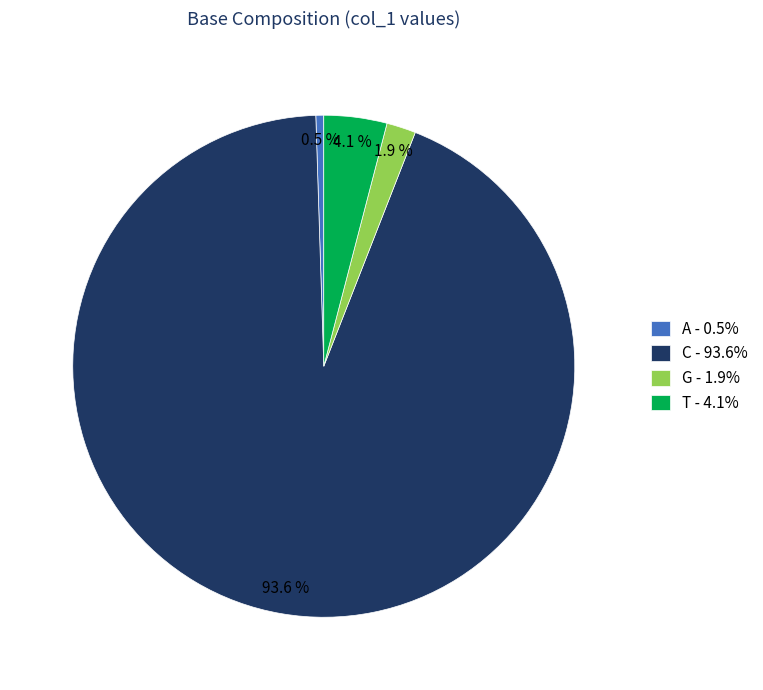

Between G and C, which is larger?

C